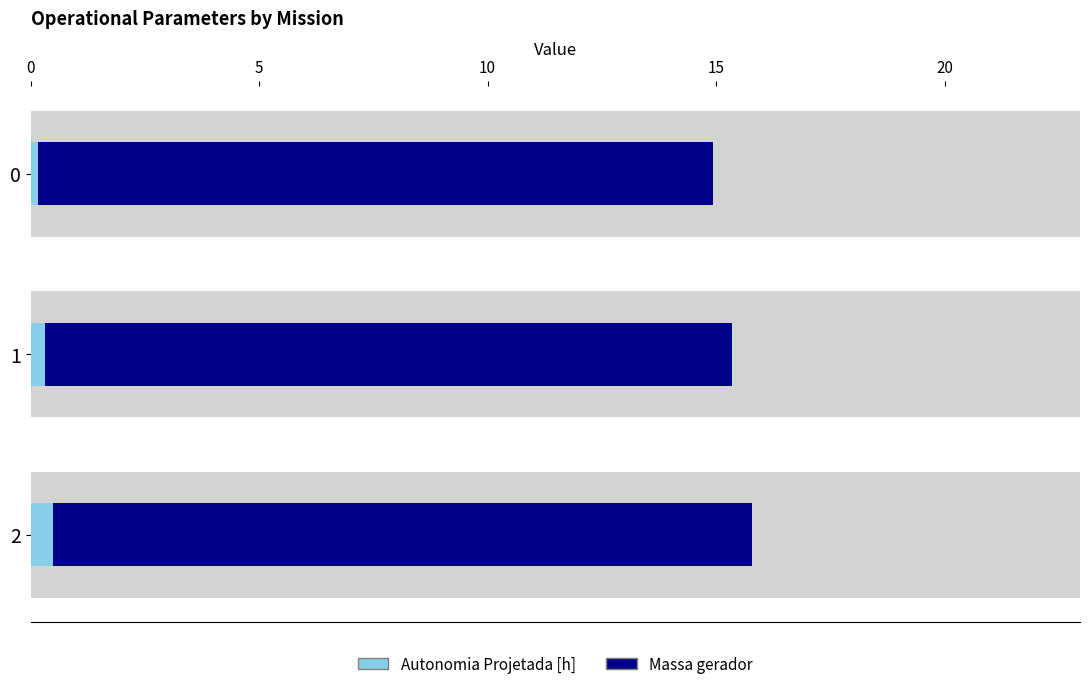

What is the sum of all Massa gerador values?

45.1